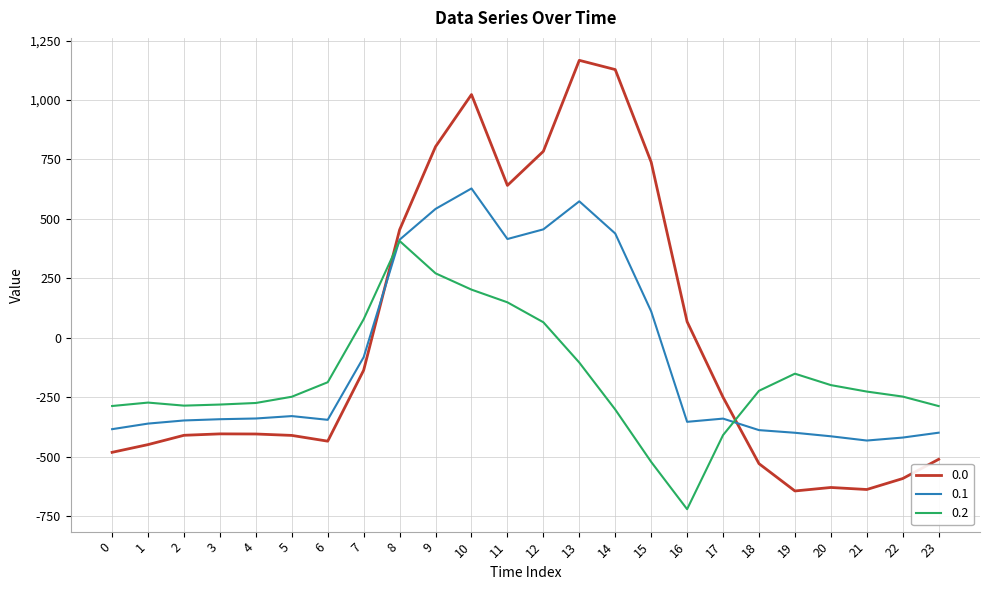

Where do 0.1 and 0.0 first cross each other?

7 and 8